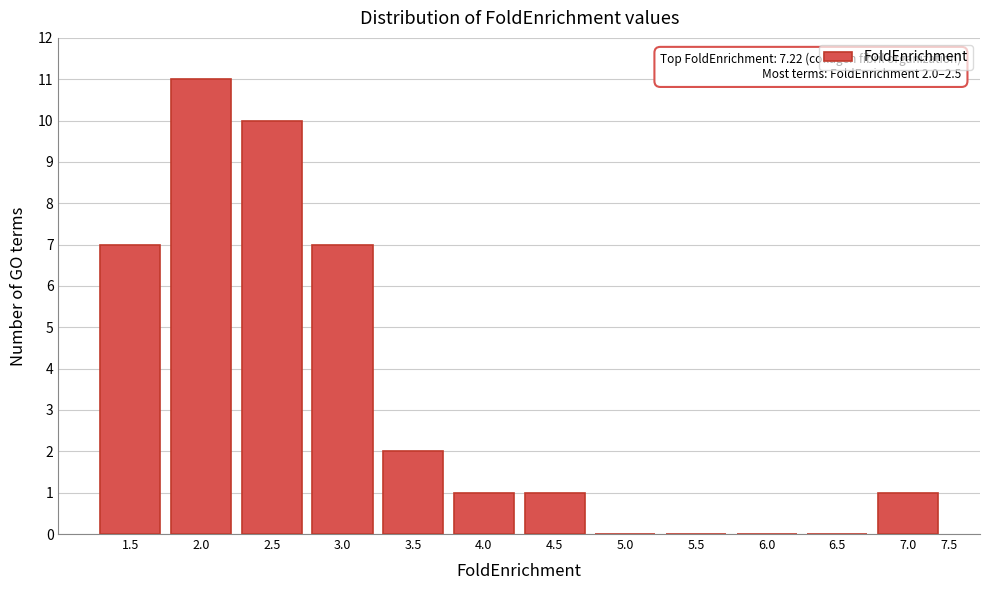

Reading right to left, transcribe all the data shown in this chart.

7.0=1	6.5=0	6.0=0	5.5=0	5.0=0	4.5=1	4.0=1	3.5=2	3.0=7	2.5=10	2.0=11	1.5=7